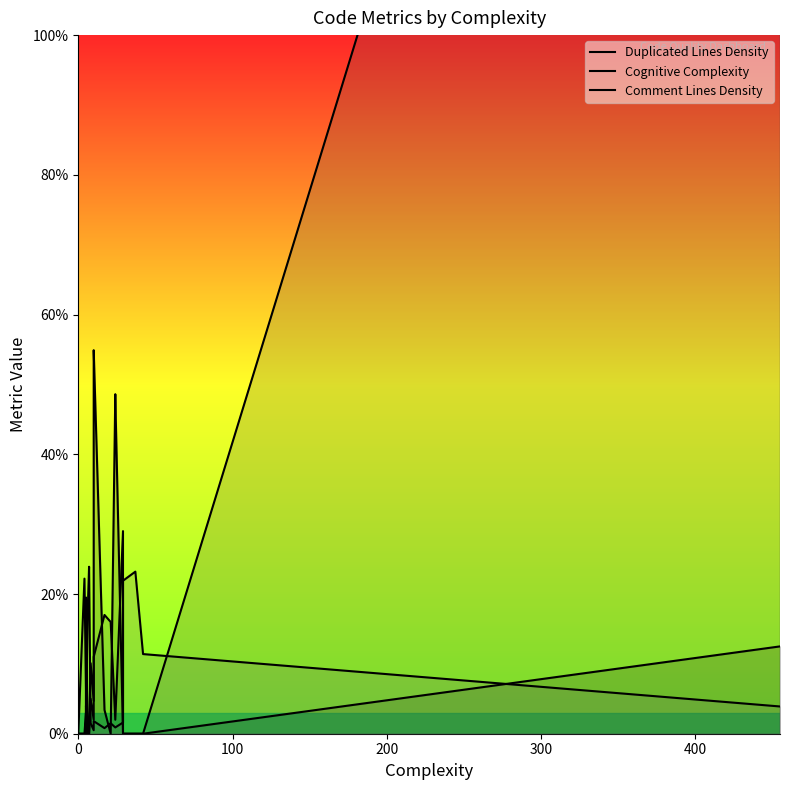

List the series in order of their overall mean, highest first.

Cognitive Complexity, Duplicated Lines Density, Comment Lines Density